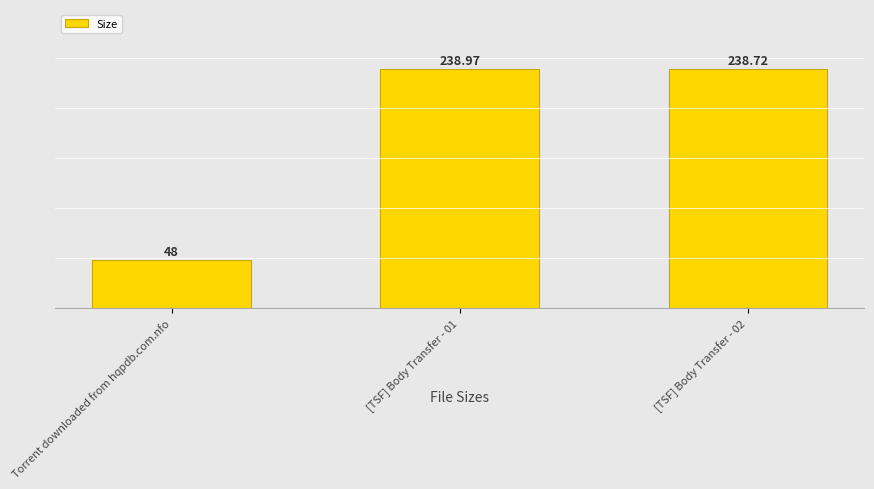

Reading left to right, list all the values displayed in this chart.

48.0	239.0	238.7